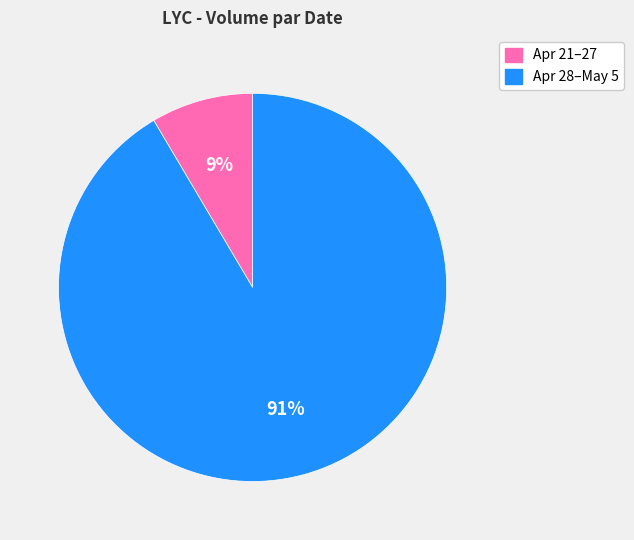

To the nearest percent, what is the average slice percentage?

50%